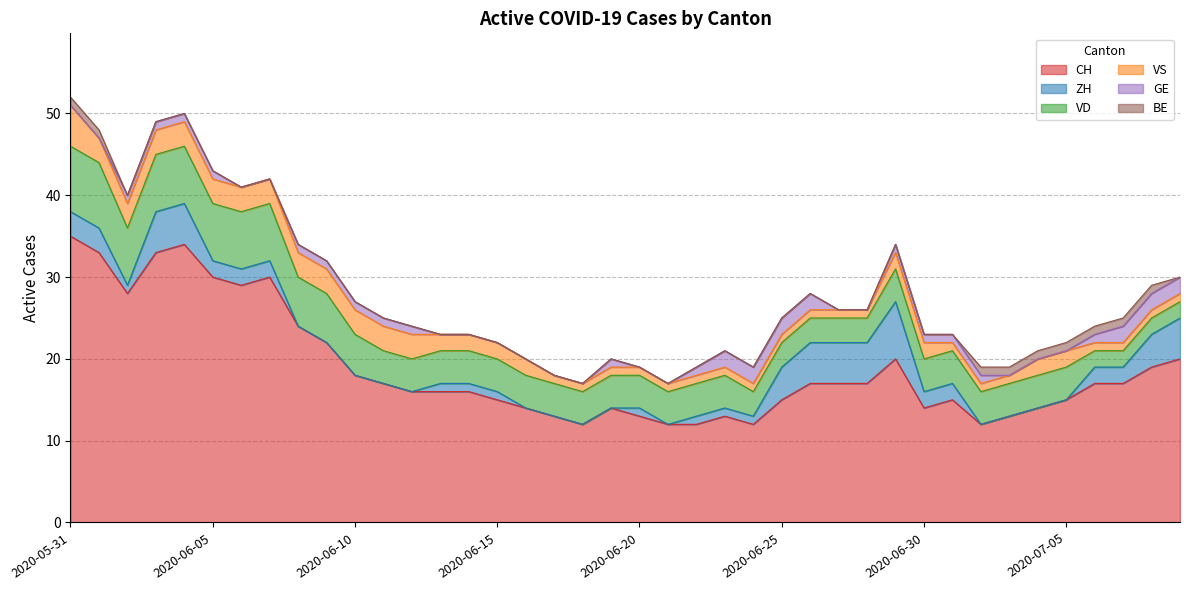

What is the difference between the VS values at 2020-06-24 and 2020-06-05?

2